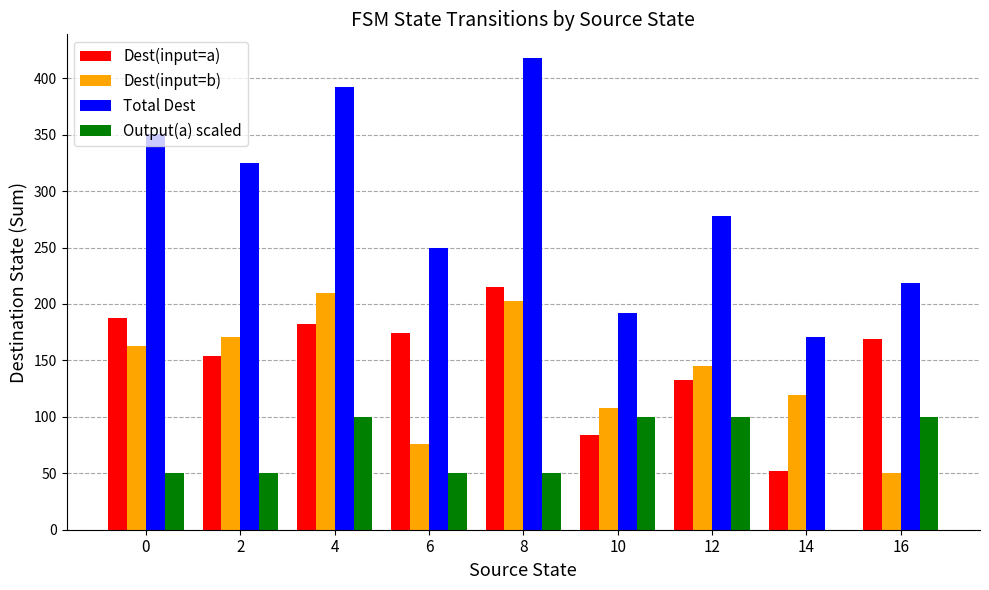

What are all the series names shown in the legend?

Dest(input=a), Dest(input=b), Total Dest, Output(a) scaled